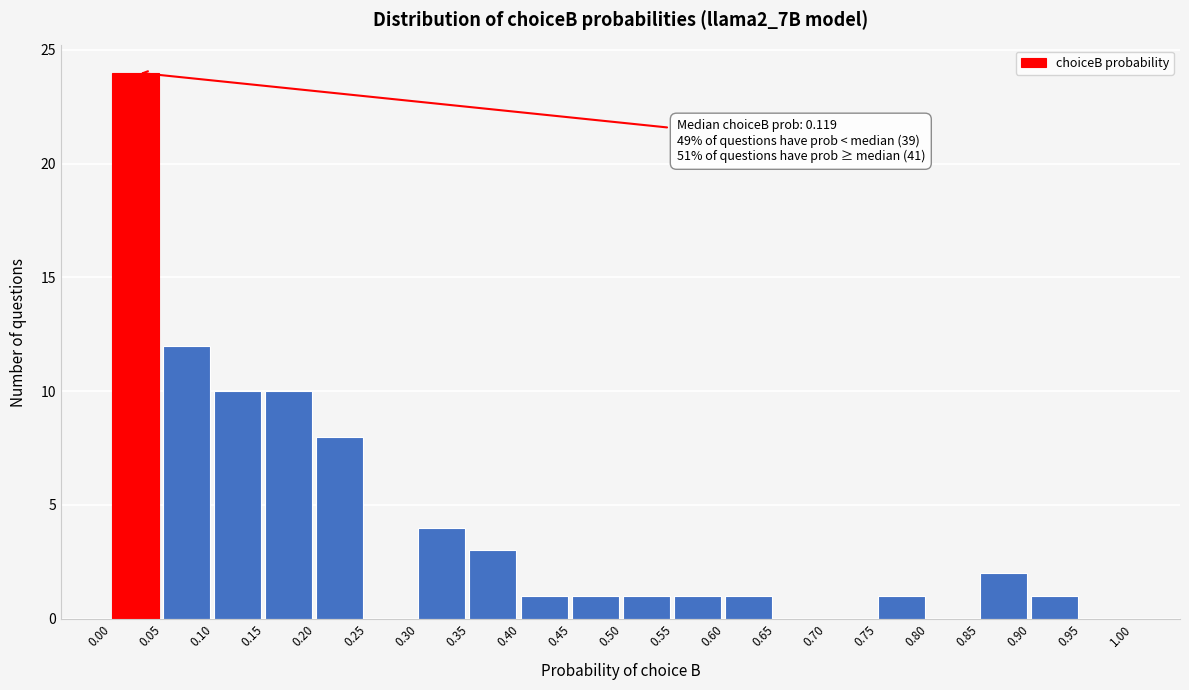

Which range on the x-axis has the tallest bar?

0.00 to 0.05